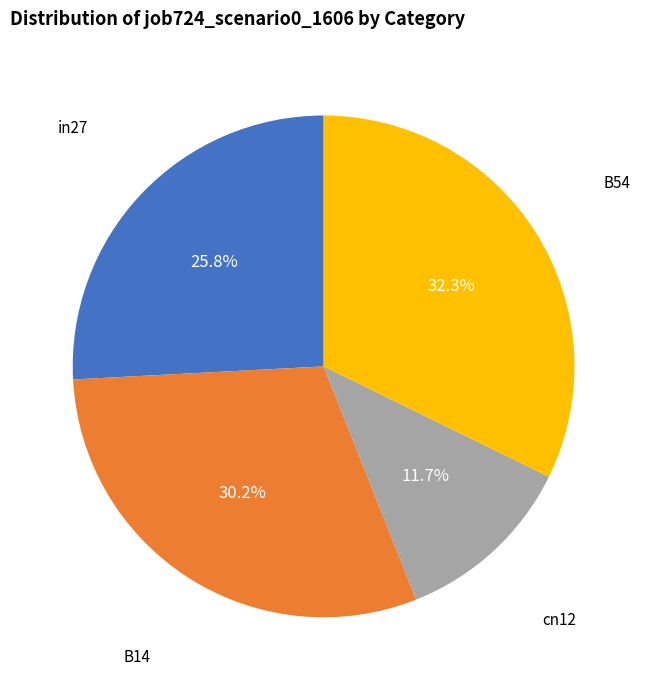

How much of the chart is everything except cn12?

88.3%